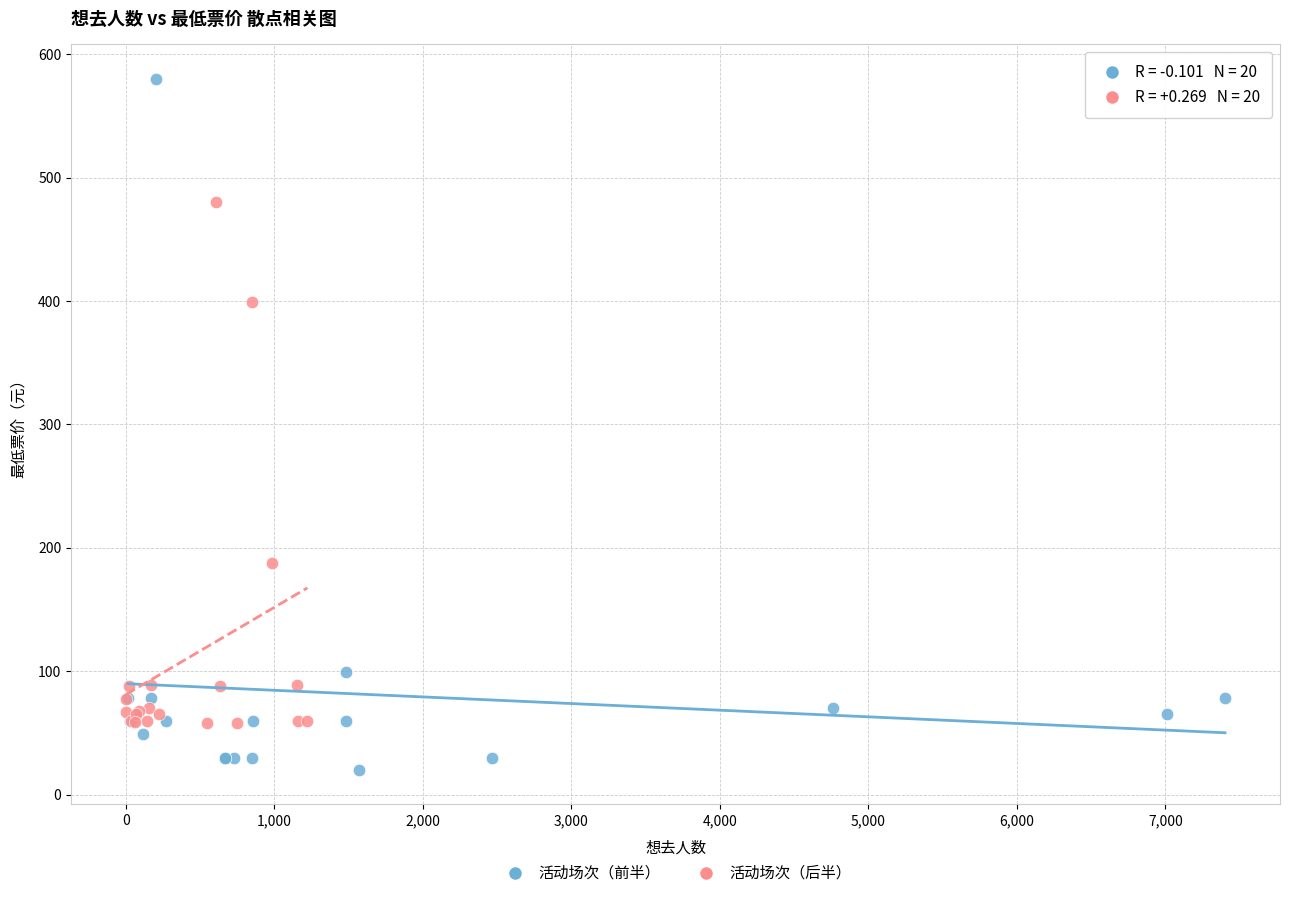

Which series reaches the minimum Y coordinate?

活动场次（前半）